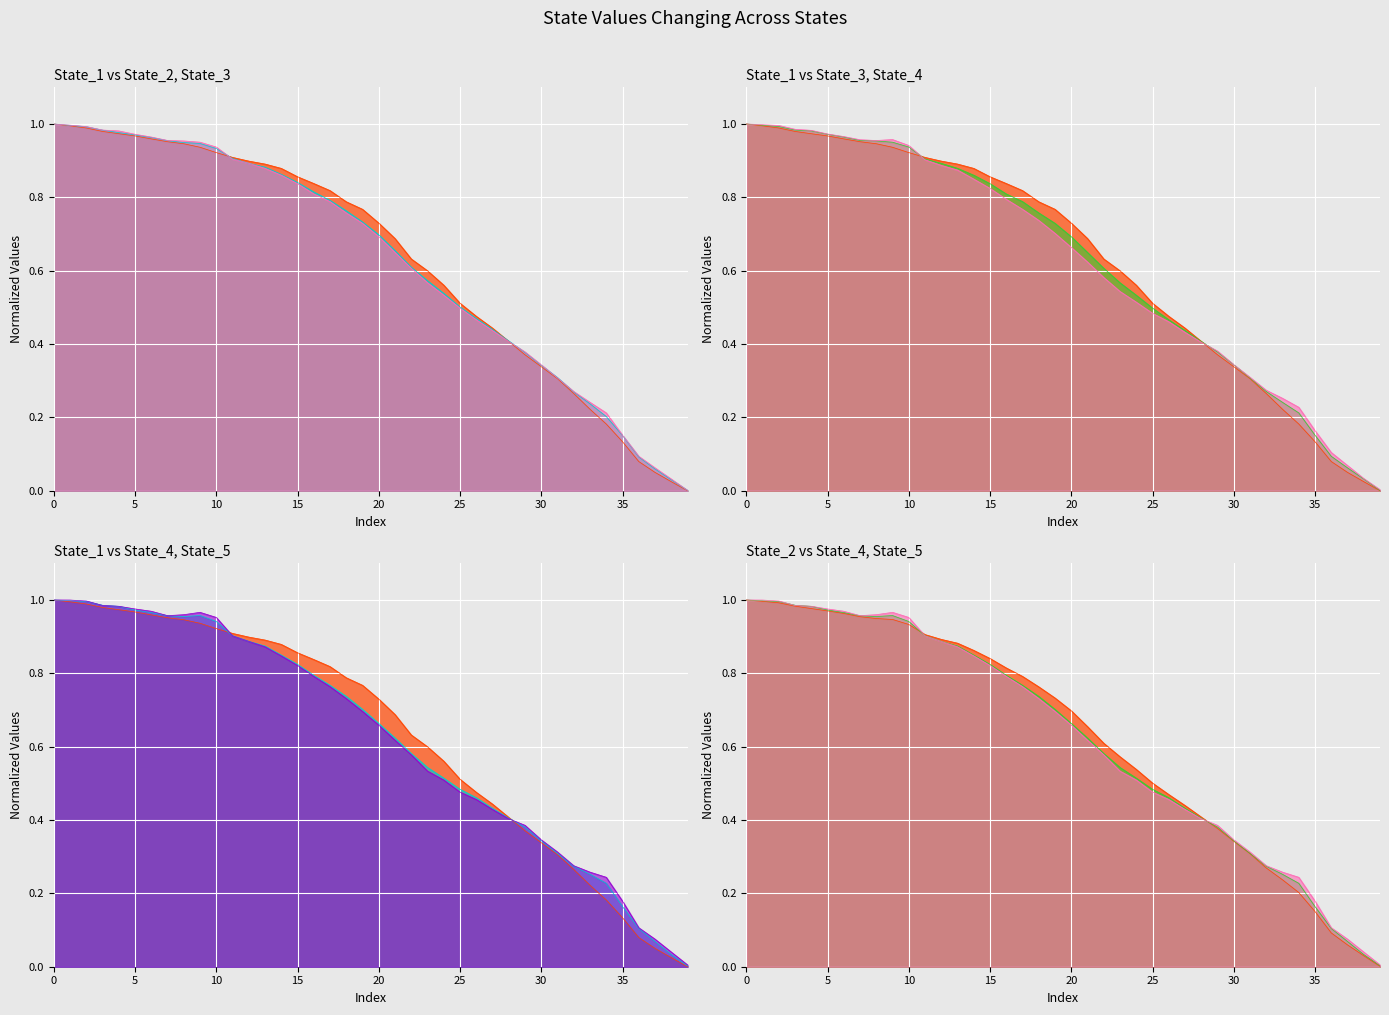

Reading left to right, transcribe all the data shown in this chart.

State_1: 1.0	1.0	1.0	1.0	1.0	1.0	1.0	1.0	0.9	0.9	0.9	0.9	0.9	0.9	0.9	0.9	0.8	0.8	0.8	0.8	0.7	0.7	0.6	0.6	0.6	0.5	0.5	0.4	0.4	0.4	0.3	0.3	0.3	0.2	0.2	0.1	0.1	0.0	0.0	0.0
State_2: 1.0	1.0	1.0	1.0	1.0	1.0	1.0	1.0	0.9	0.9	0.9	0.9	0.9	0.9	0.9	0.8	0.8	0.8	0.8	0.7	0.7	0.7	0.6	0.6	0.5	0.5	0.5	0.4	0.4	0.4	0.3	0.3	0.3	0.2	0.2	0.2	0.1	0.1	0.0	0.0
State_3: 1.0	1.0	1.0	1.0	1.0	1.0	1.0	1.0	1.0	1.0	0.9	0.9	0.9	0.9	0.9	0.8	0.8	0.8	0.8	0.7	0.7	0.6	0.6	0.6	0.5	0.5	0.5	0.4	0.4	0.4	0.3	0.3	0.3	0.2	0.2	0.2	0.1	0.1	0.0	0.0
State_4: 1.0	1.0	1.0	1.0	1.0	1.0	1.0	1.0	1.0	1.0	0.9	0.9	0.9	0.9	0.8	0.8	0.8	0.8	0.7	0.7	0.7	0.6	0.6	0.5	0.5	0.5	0.5	0.4	0.4	0.4	0.3	0.3	0.3	0.3	0.2	0.2	0.1	0.1	0.0	0.0
State_5: 1.0	1.0	1.0	1.0	1.0	1.0	1.0	1.0	1.0	1.0	1.0	0.9	0.9	0.9	0.8	0.8	0.8	0.8	0.7	0.7	0.7	0.6	0.6	0.5	0.5	0.5	0.5	0.4	0.4	0.4	0.3	0.3	0.3	0.3	0.2	0.2	0.1	0.1	0.0	0.0